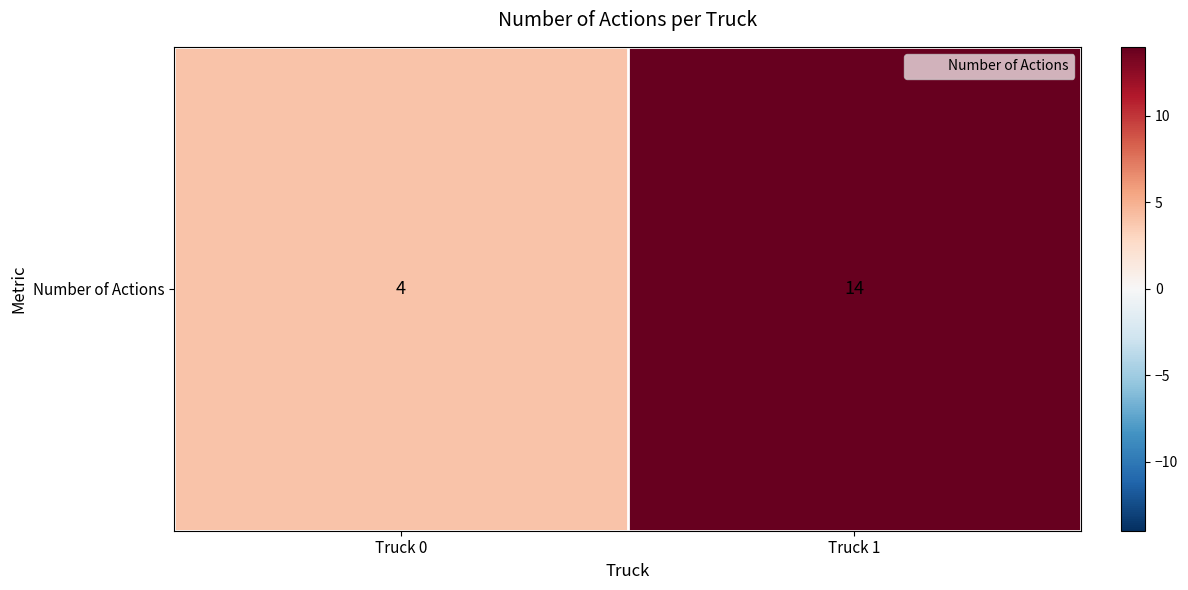

Rank the categories by value from lowest to highest.

Truck 0, Truck 1